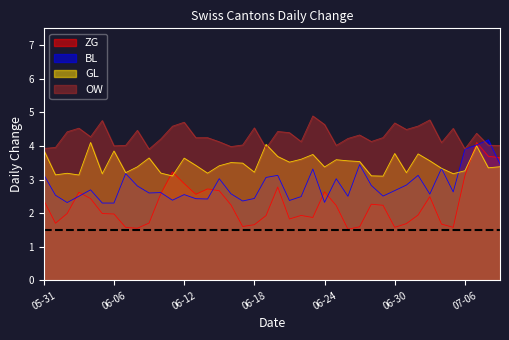

True or false: OW and BL cross at least once.

False